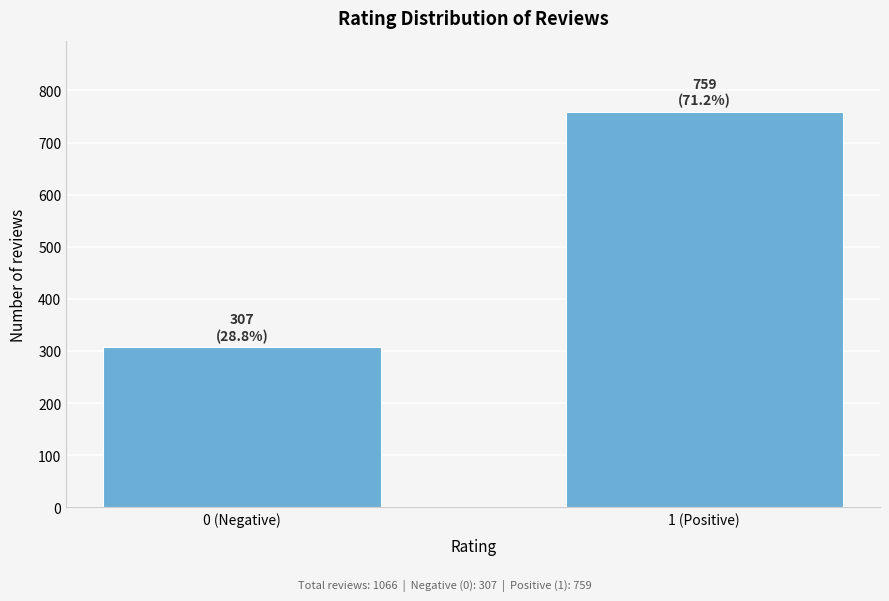

Reading right to left, extract all data points from this chart.

1 (Positive)=759	0 (Negative)=307